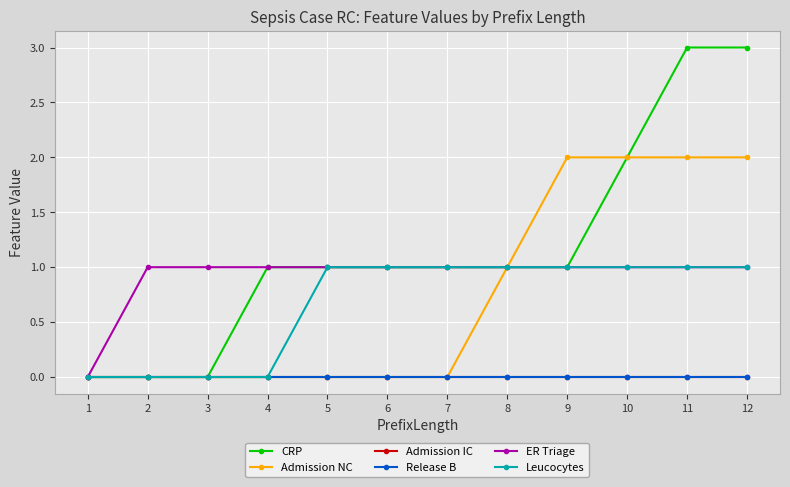

Is this an area chart (filled region under the line)?

No